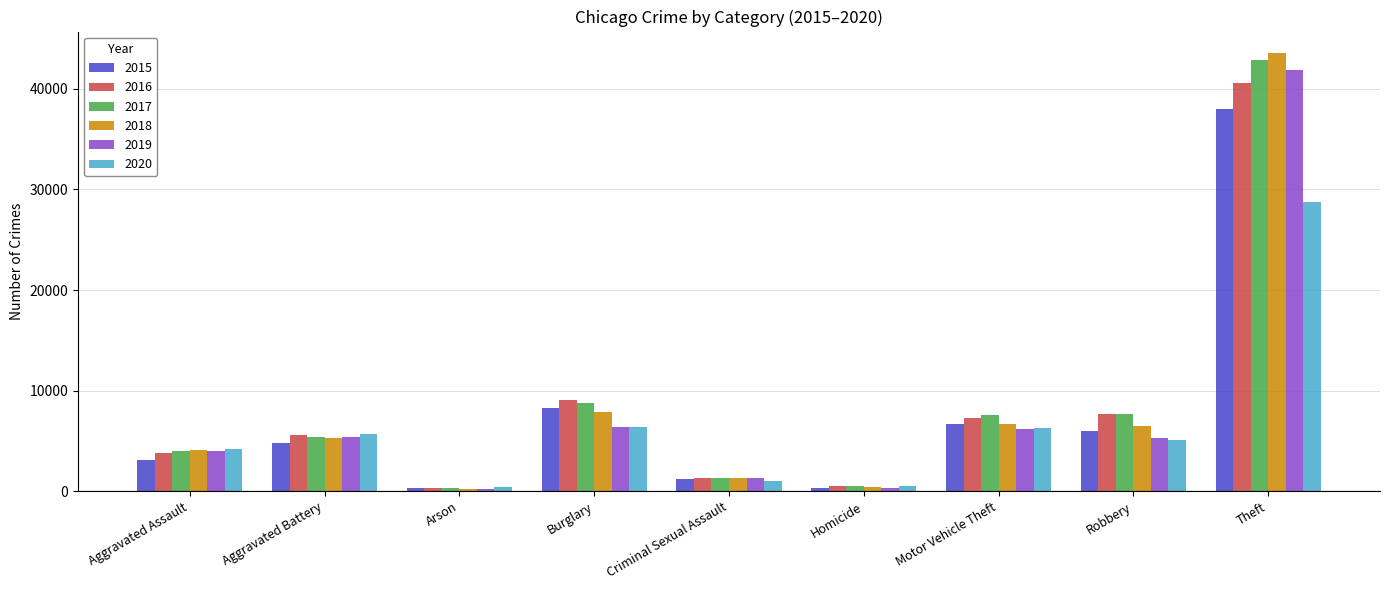

Where is 2017 nearest to the value 21593?

Burglary